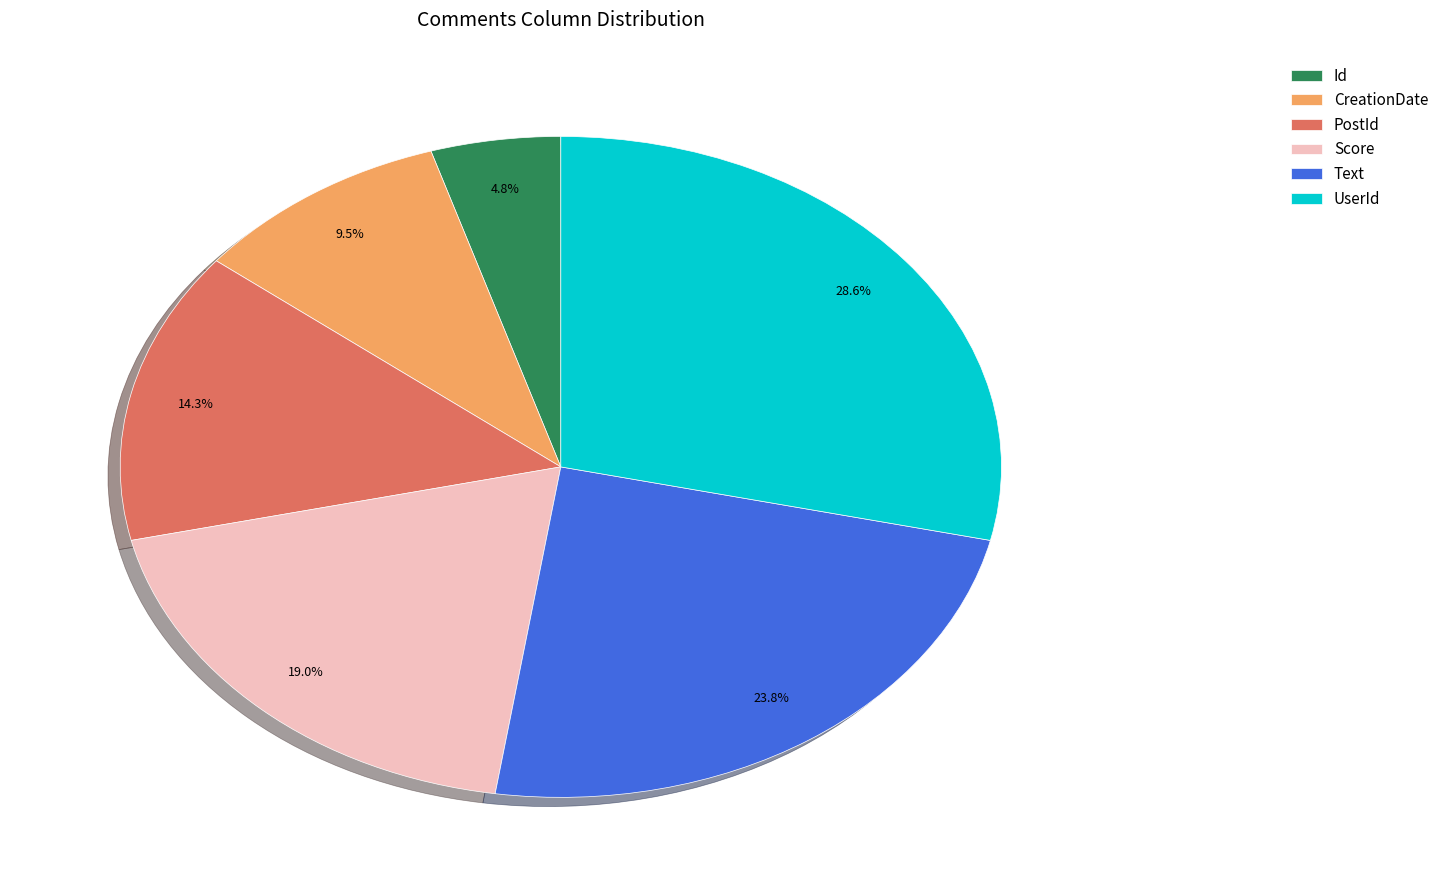

How many slices are in this pie chart?

6